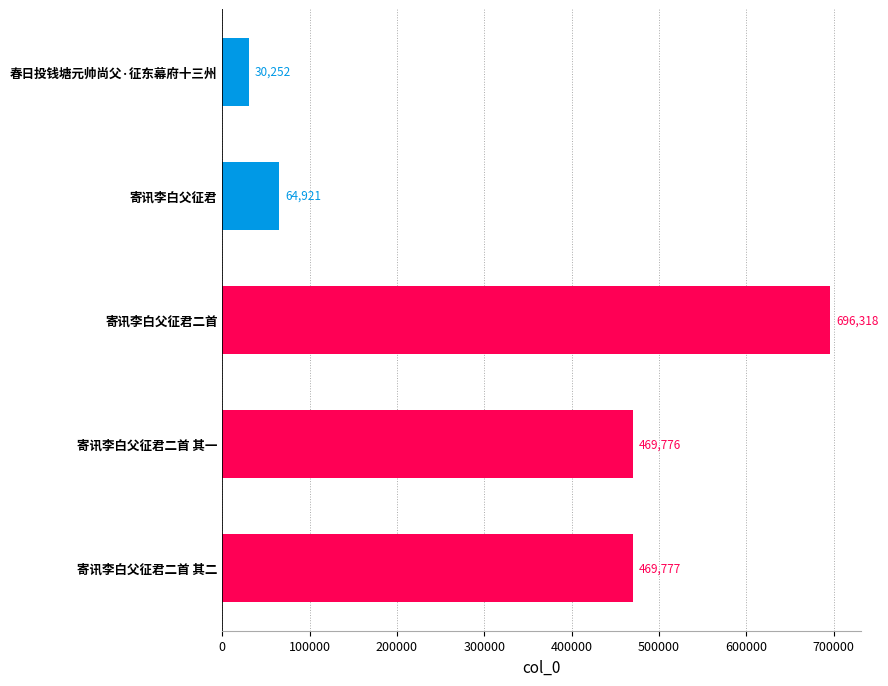

Between 寄讯李白父征君 and 春日投钱塘元帅尚父·征东幕府十三州, which is larger?

寄讯李白父征君